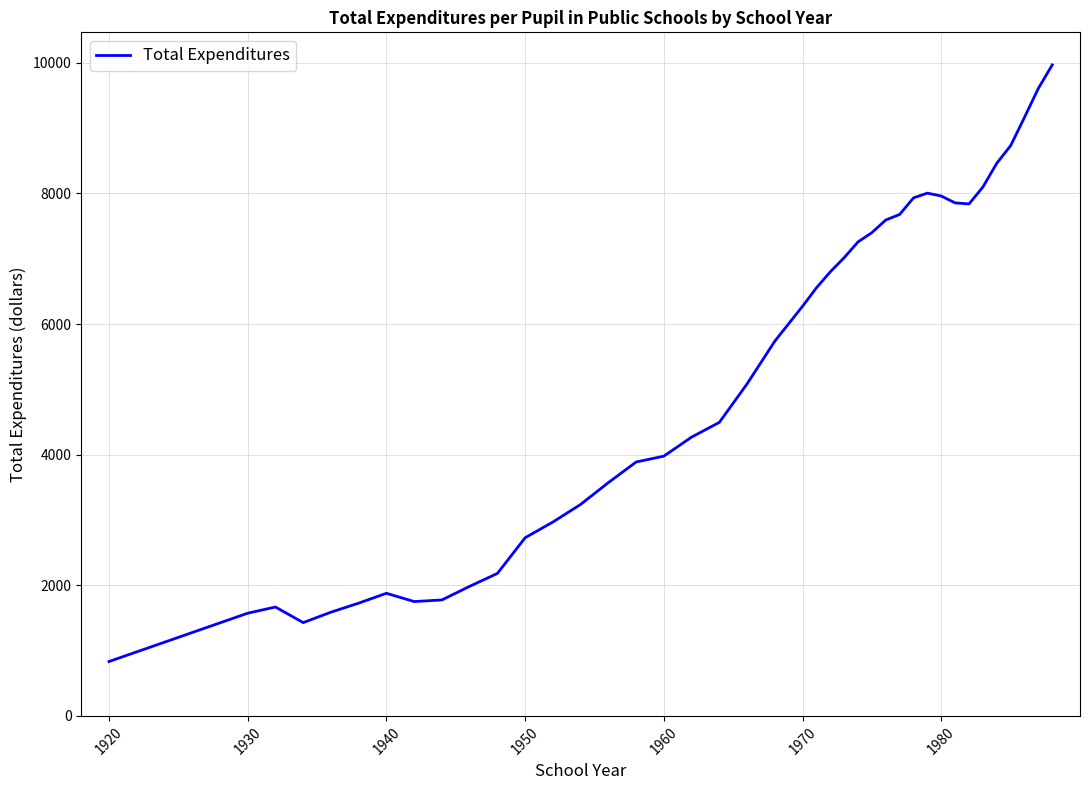

What is the greatest value displayed?

9968.6